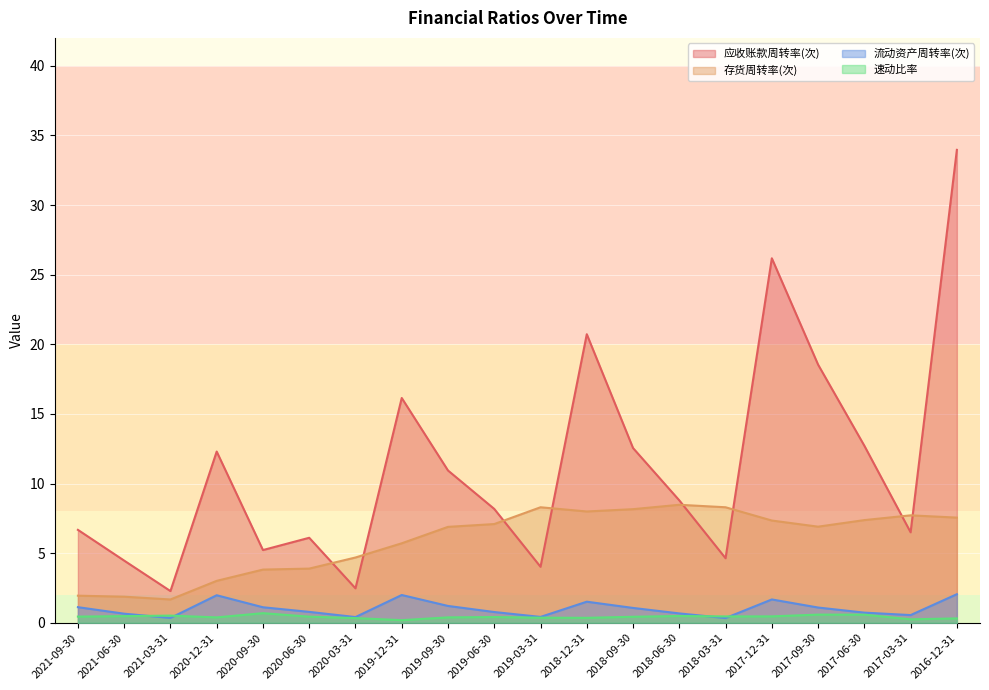

List the series in order of their peak value, lowest first.

速动比率, 流动资产周转率(次), 存货周转率(次), 应收账款周转率(次)